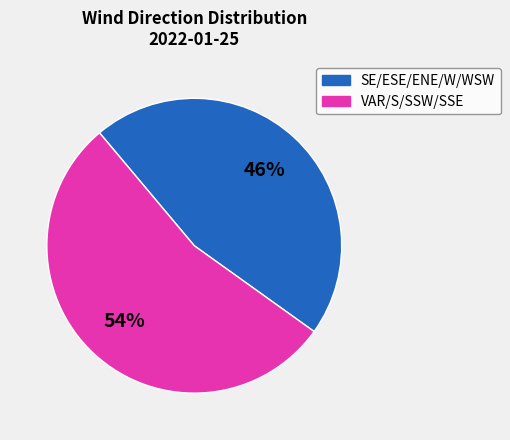

Which has a higher value, SE/ESE/ENE/W/WSW or VAR/S/SSW/SSE?

VAR/S/SSW/SSE